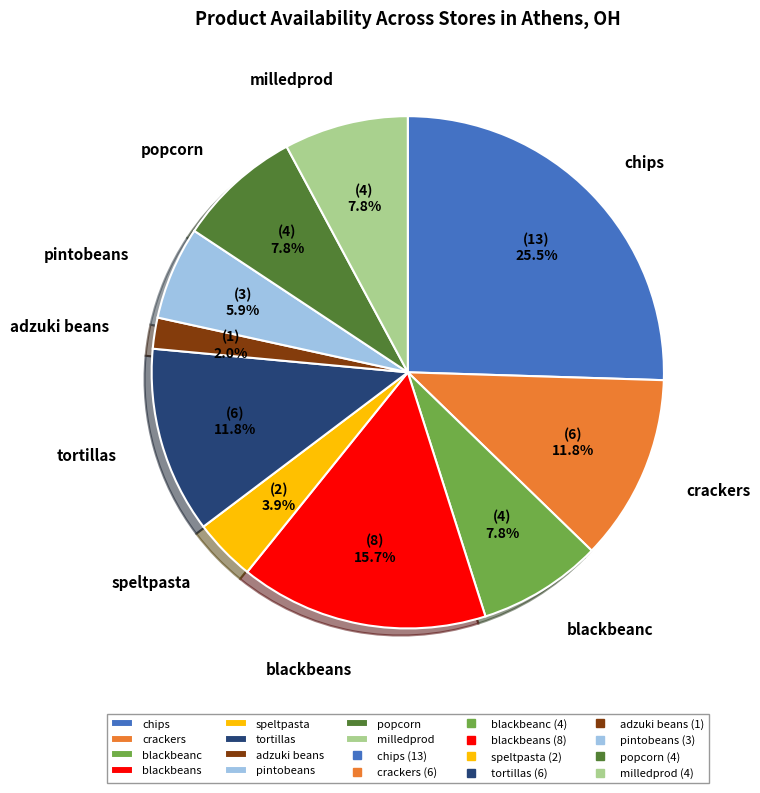

Does crackers account for over 50% of the chart?

No